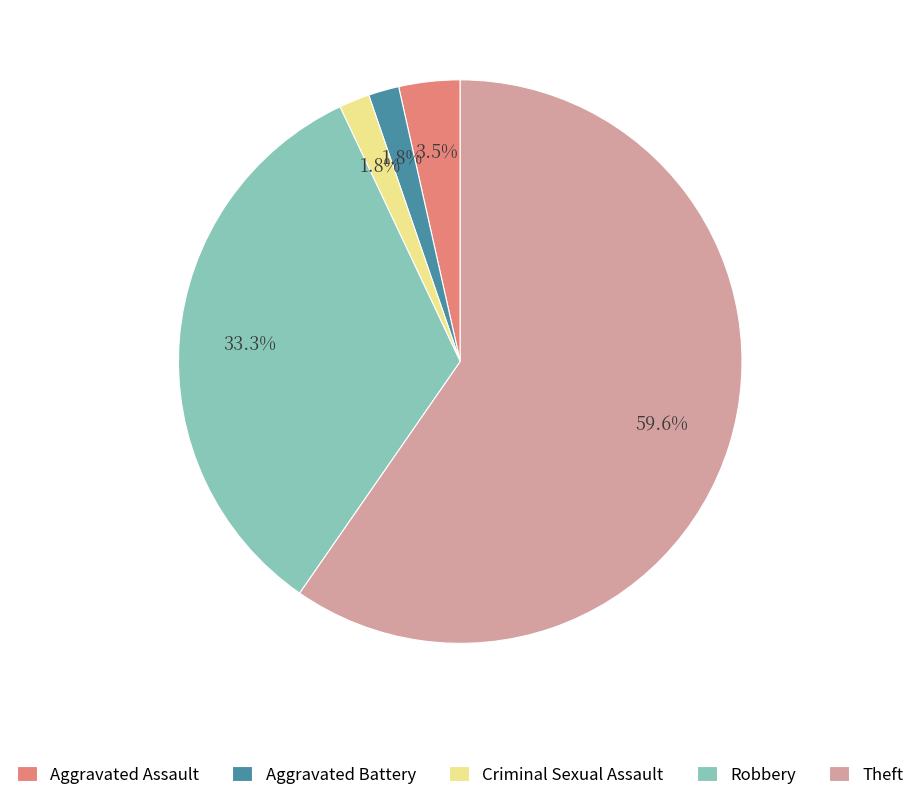

How many segments does this pie chart have?

5